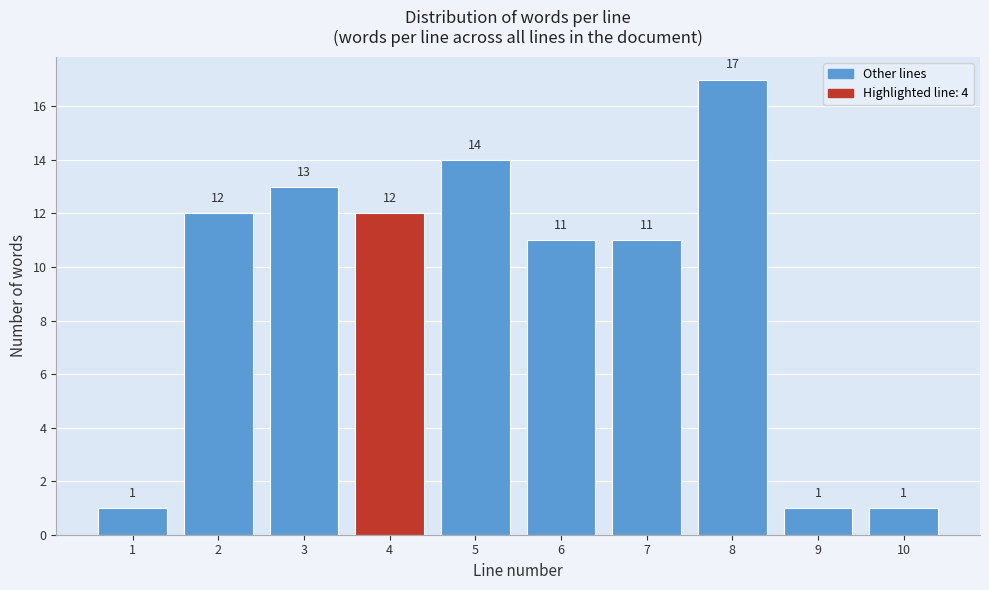

Reading right to left, transcribe all the data shown in this chart.

1	1	17	11	11	14	12	13	12	1